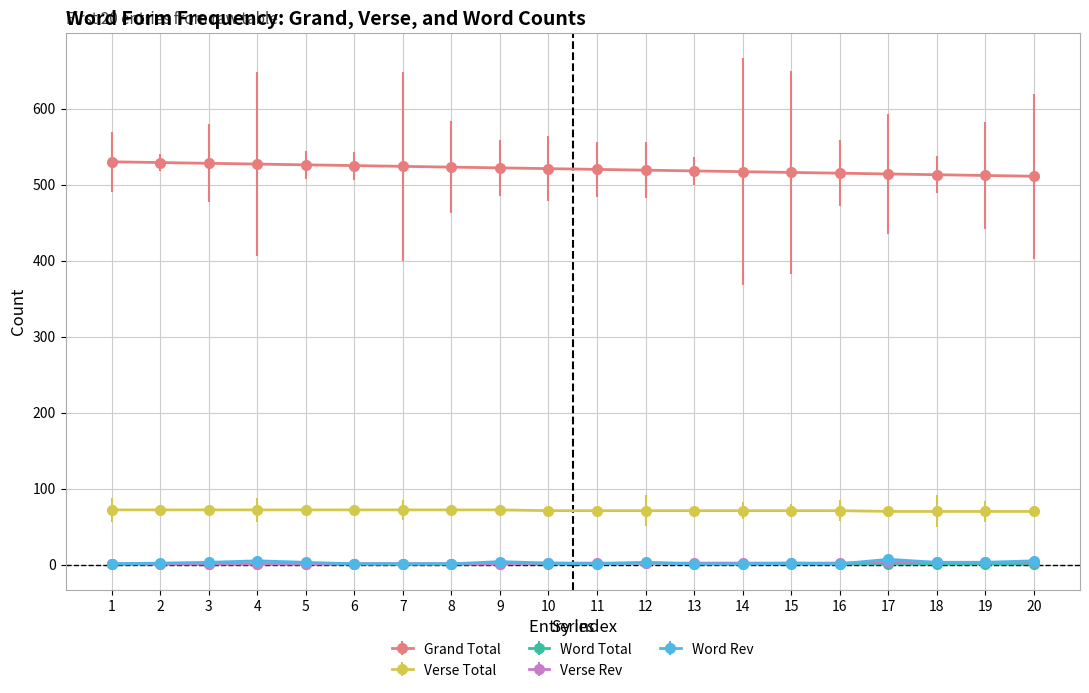

Which series has the largest total across all categories?

Grand Total